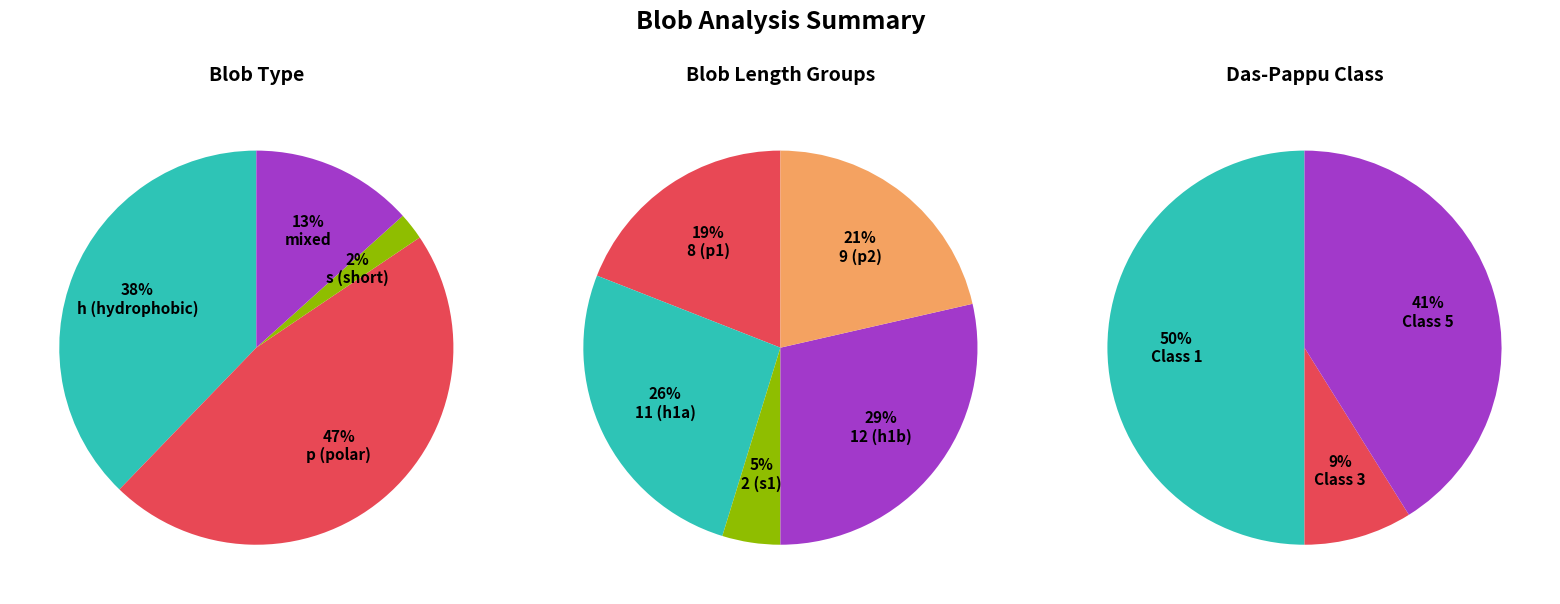

Rank the categories by value from lowest to highest.

blob_length_2, blob_length_8, blob_length_9, blob_length_11, blob_length_12